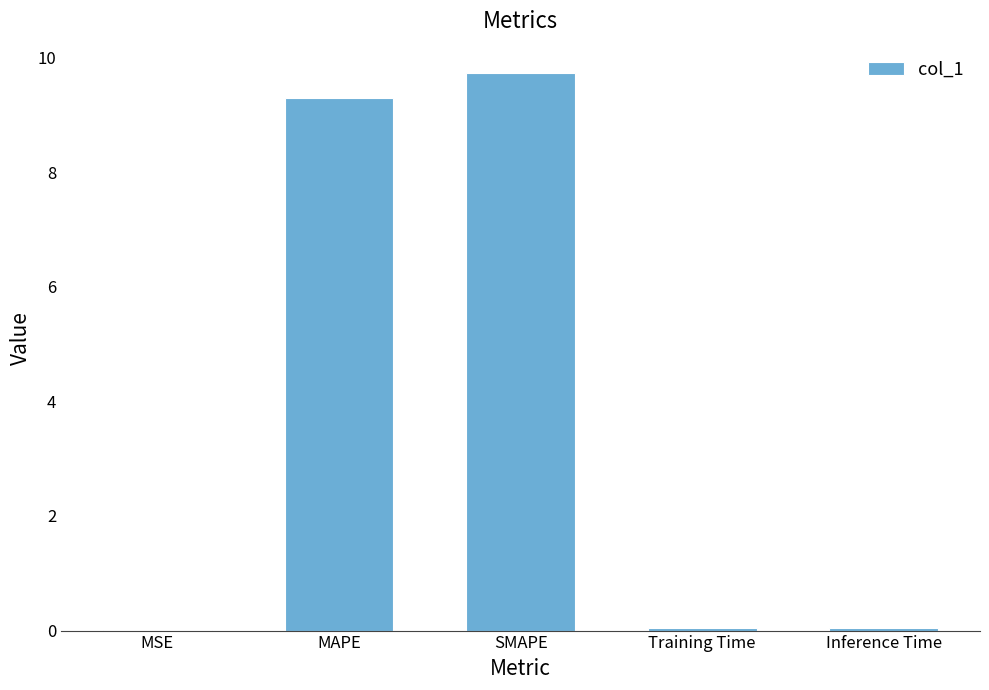

Which has a higher value, SMAPE or MSE?

SMAPE